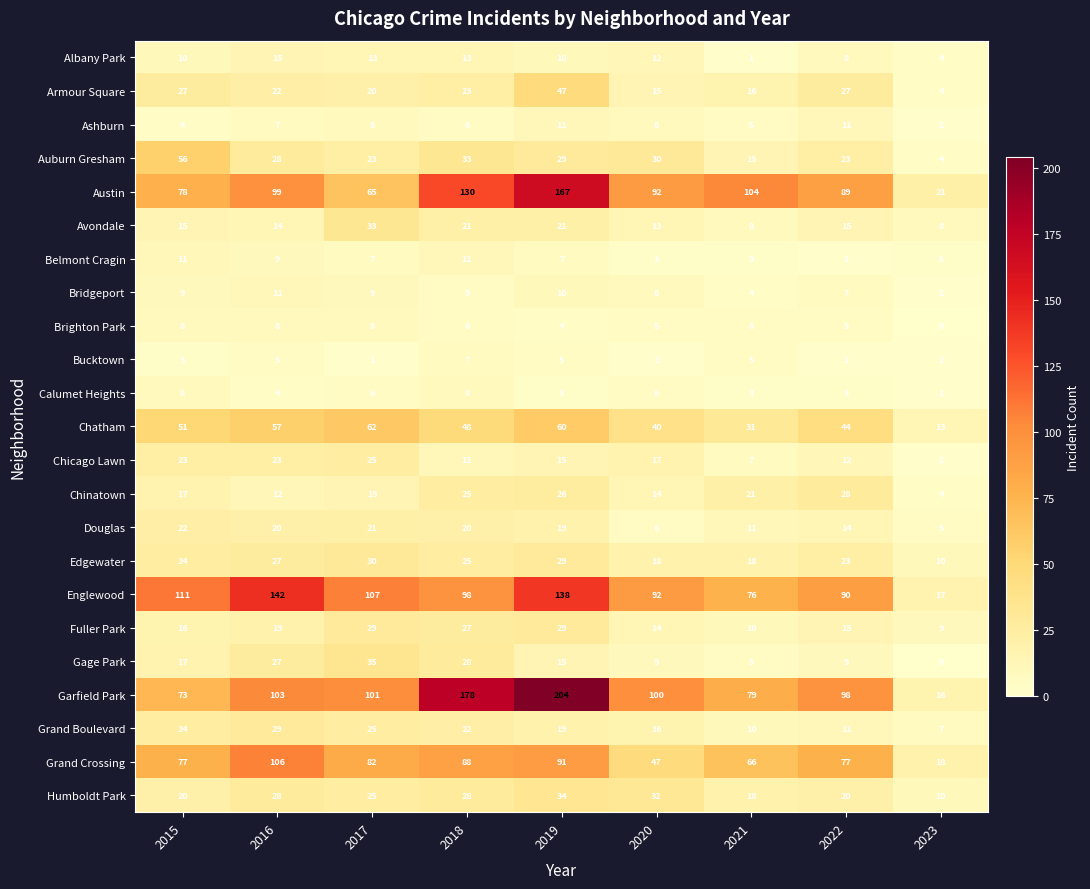

What is the difference between the maximum and minimum values in the Garfield Park series?

188